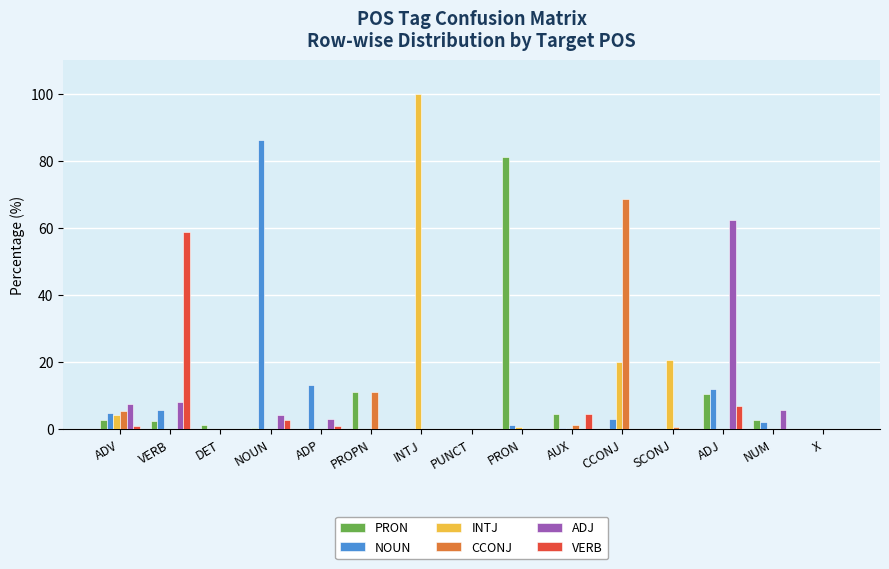

What are all the series names shown in the legend?

PRON, NOUN, INTJ, CCONJ, ADJ, VERB